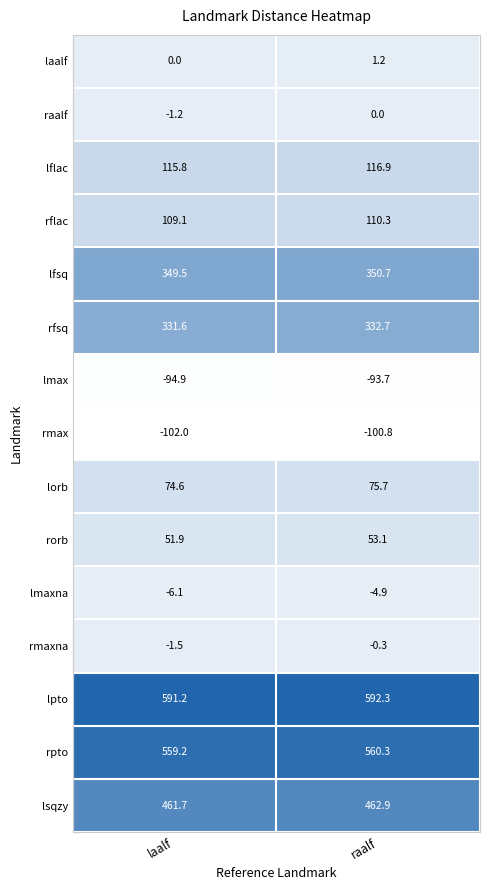

Which label corresponds to the largest value in the chart?

raalf